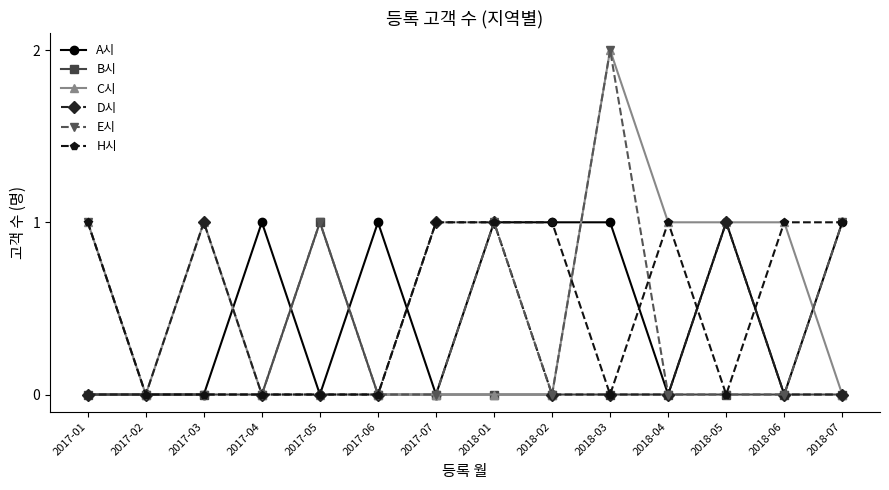

What is the sum of all B시 values?

1